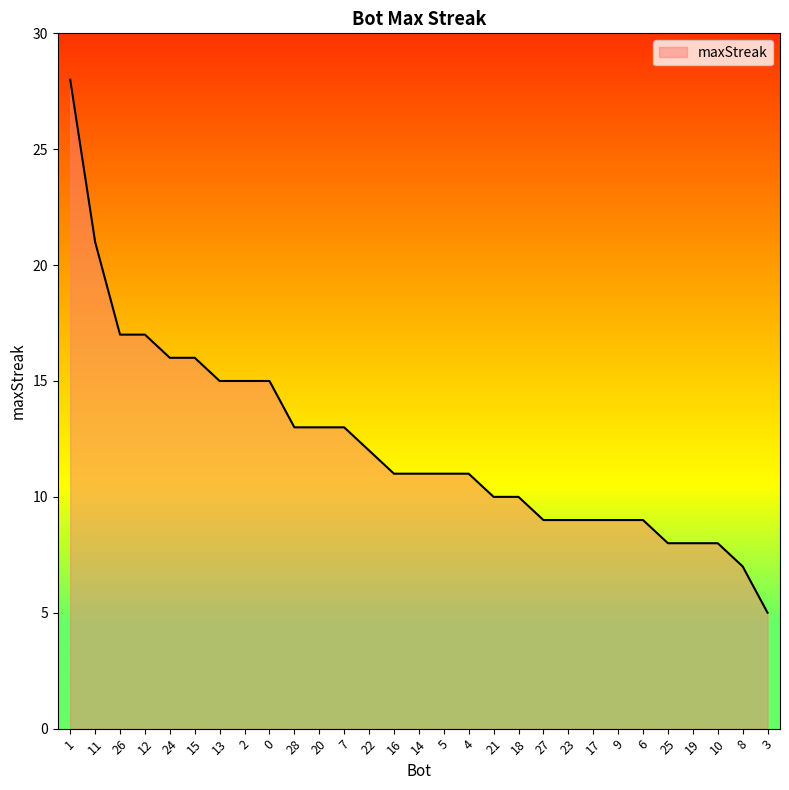

What value does the data have at 4?

11